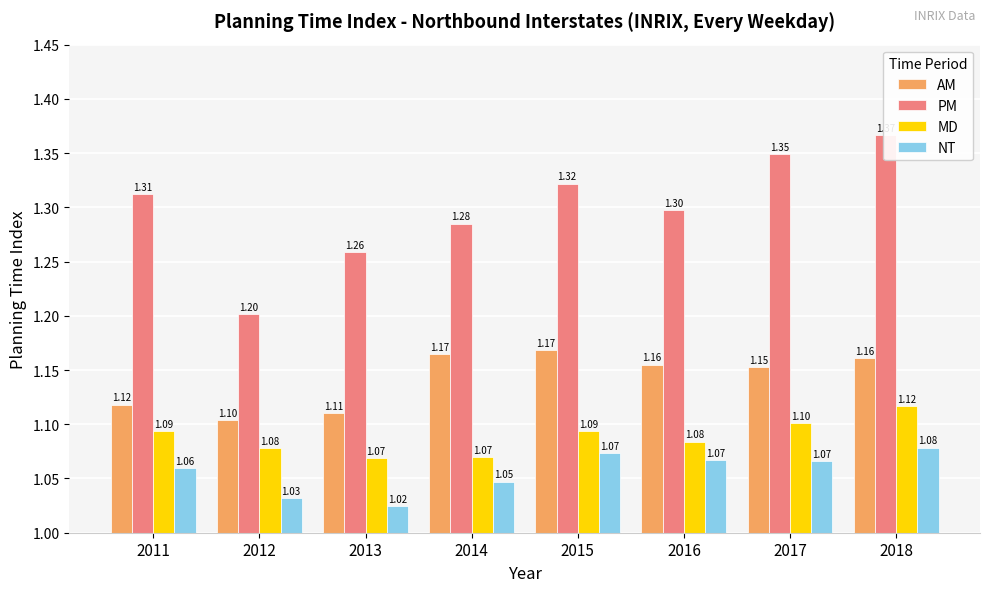

Which series has the largest total across all categories?

PM